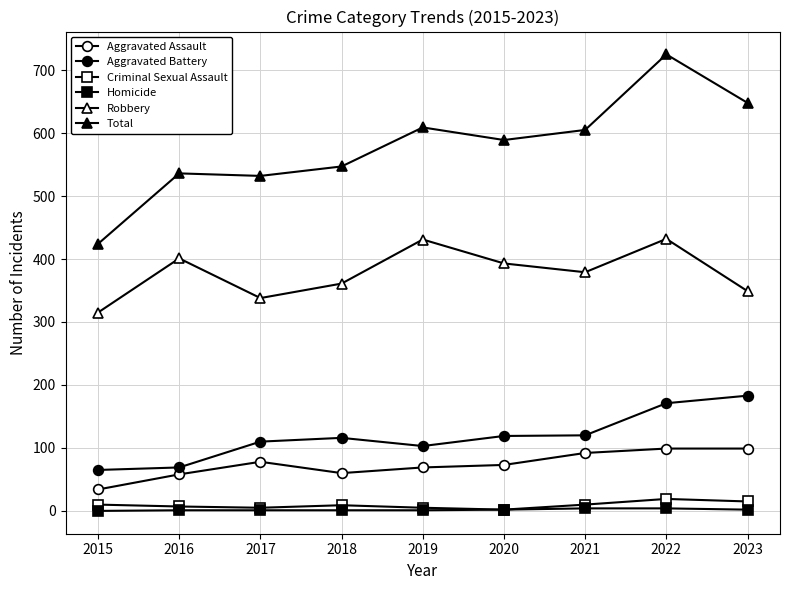

Is it true that Robbery equals 393 at 2020?

True